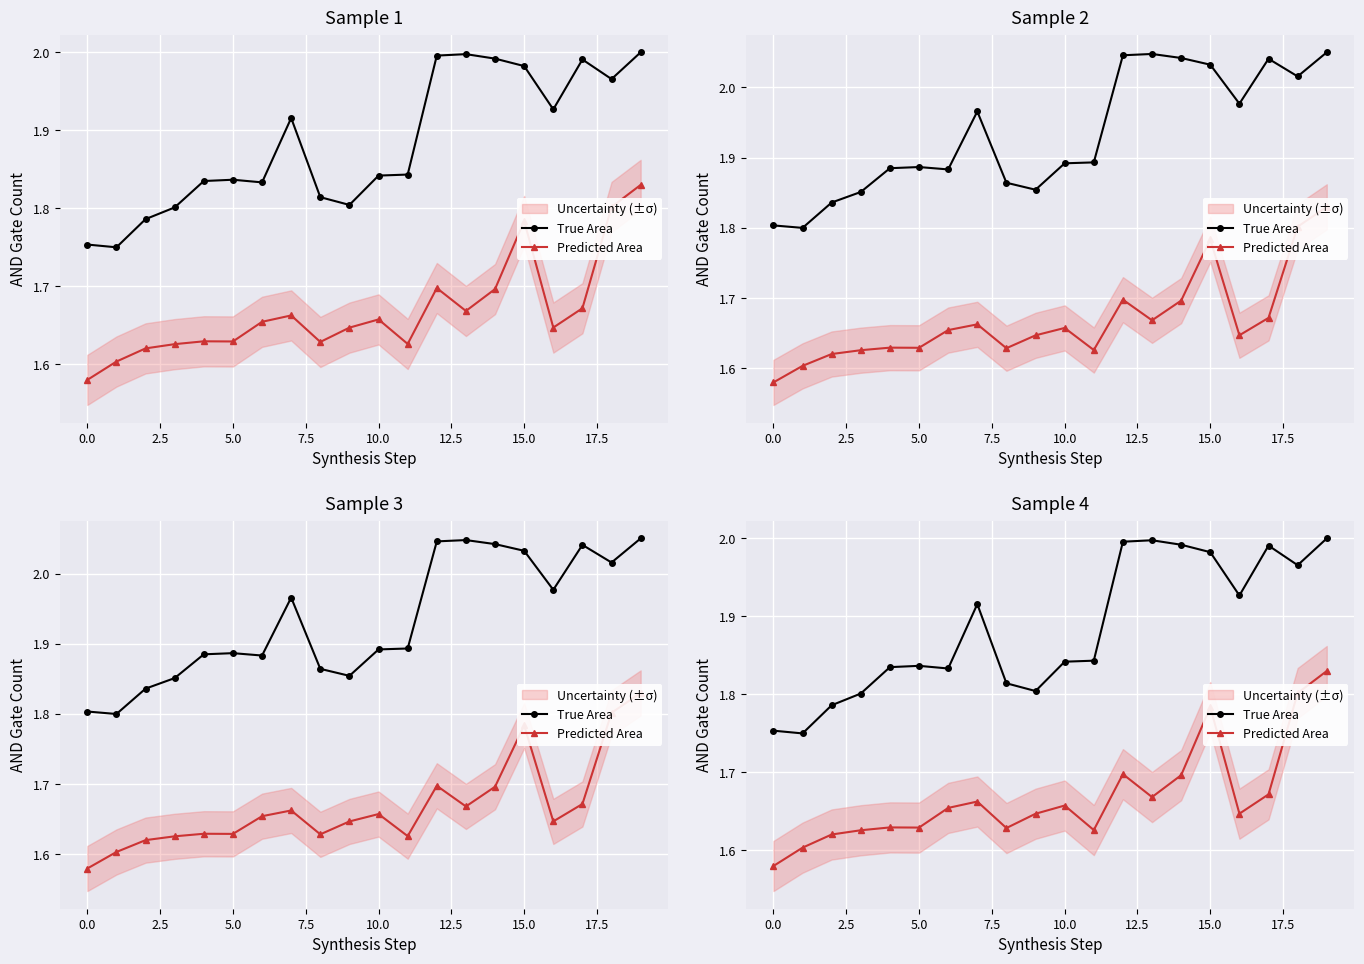

List the series in order of their peak value, highest first.

True Area, Predicted Area